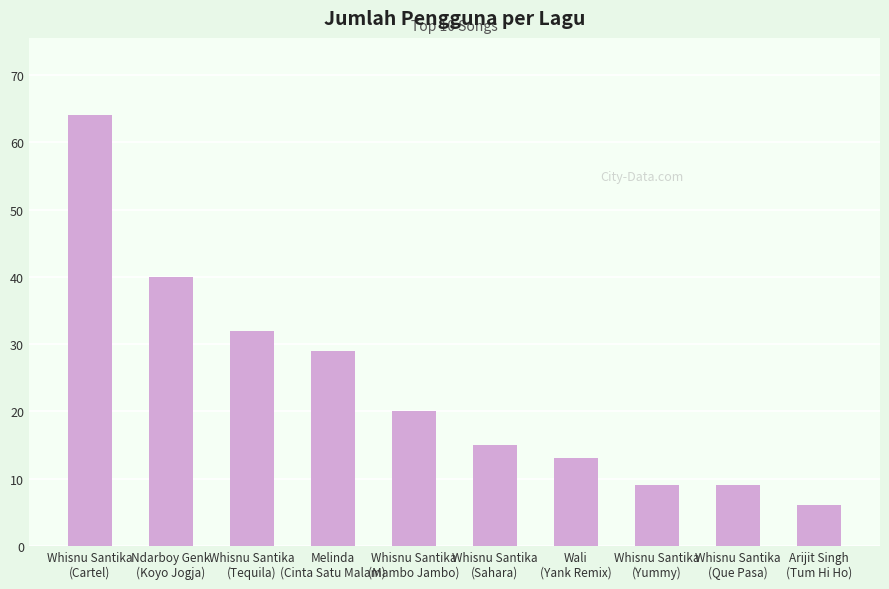

What position from the left is Whisnu Santika
(Cartel)?

1